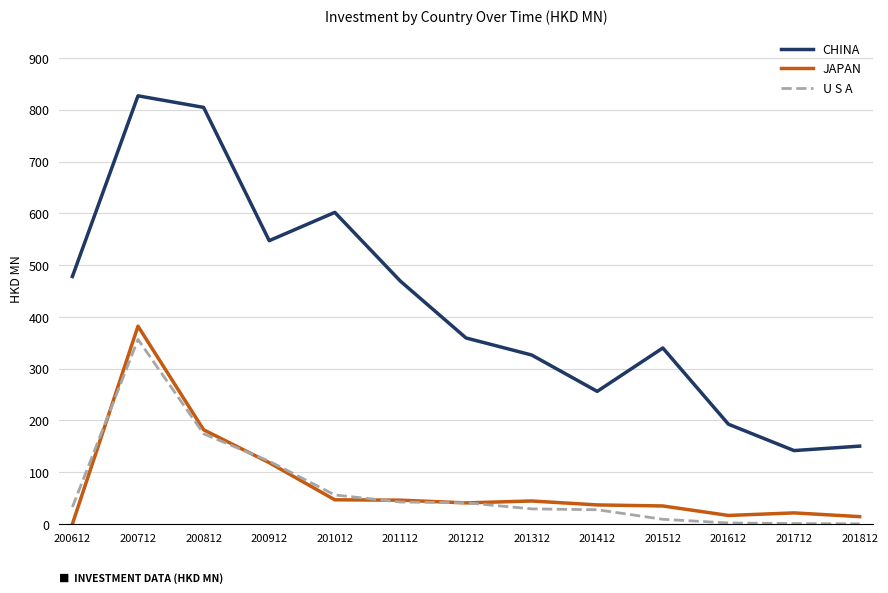

Which series has the largest total across all categories?

CHINA